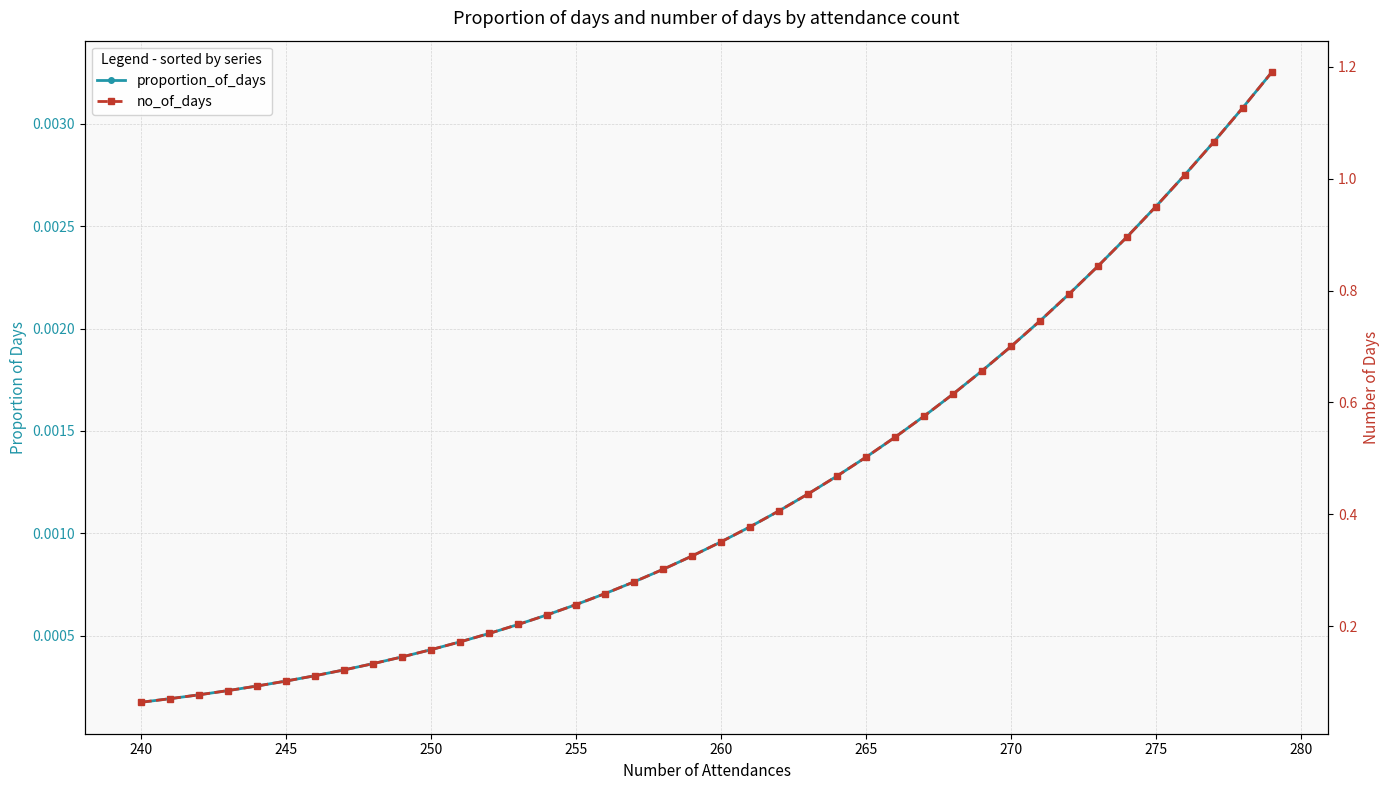

The no_of_days series shows 0.4 at 16. True or false?

False